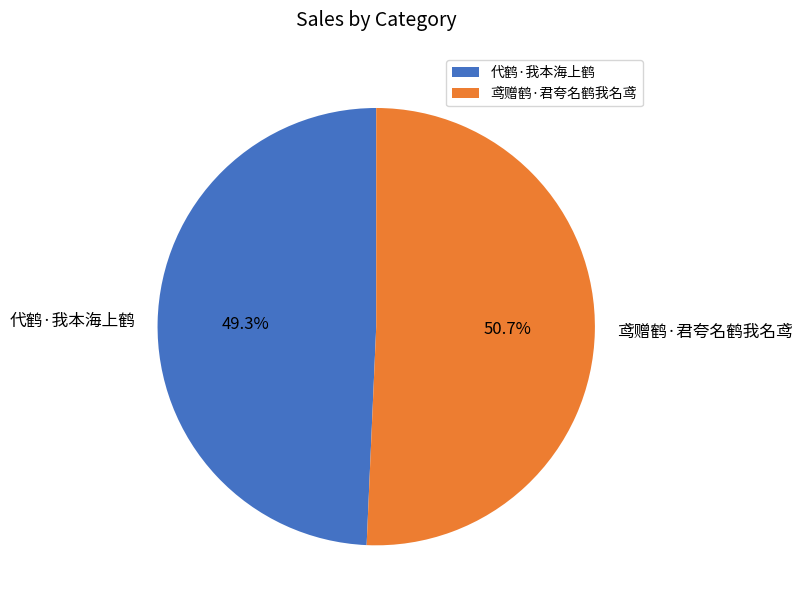

Approximately how many times larger is the value at 鸢赠鹤·君夸名鹤我名鸢 compared to 代鹤·我本海上鹤?

1.0